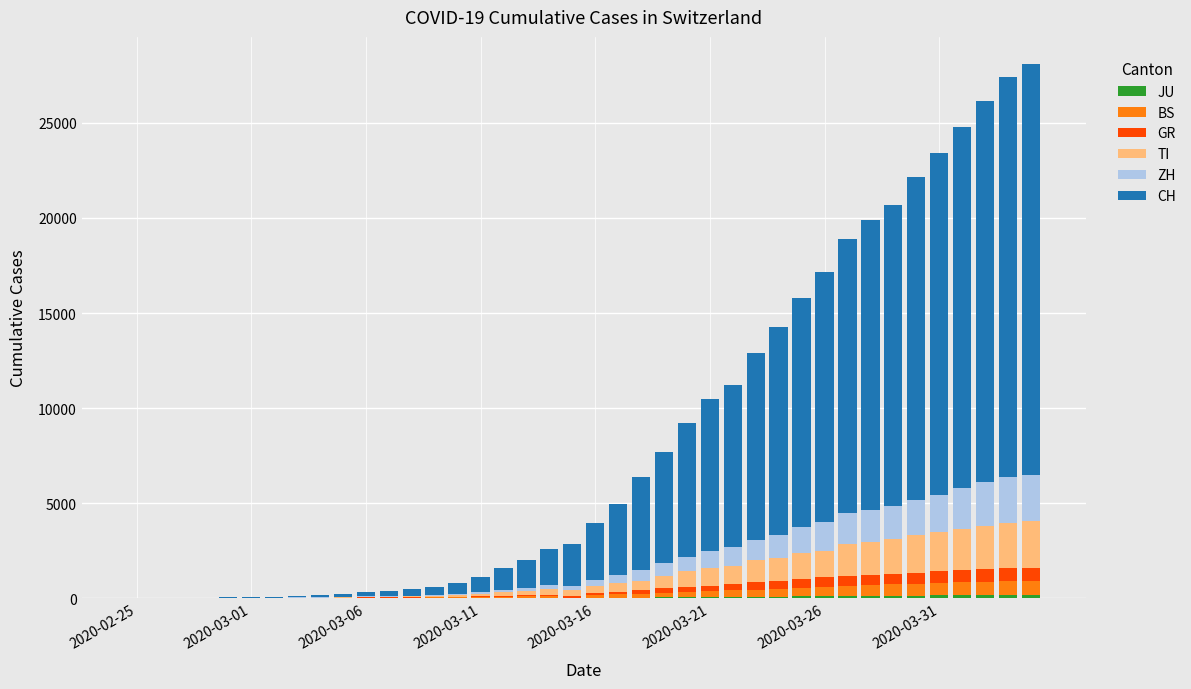

Are the bars horizontal?

No